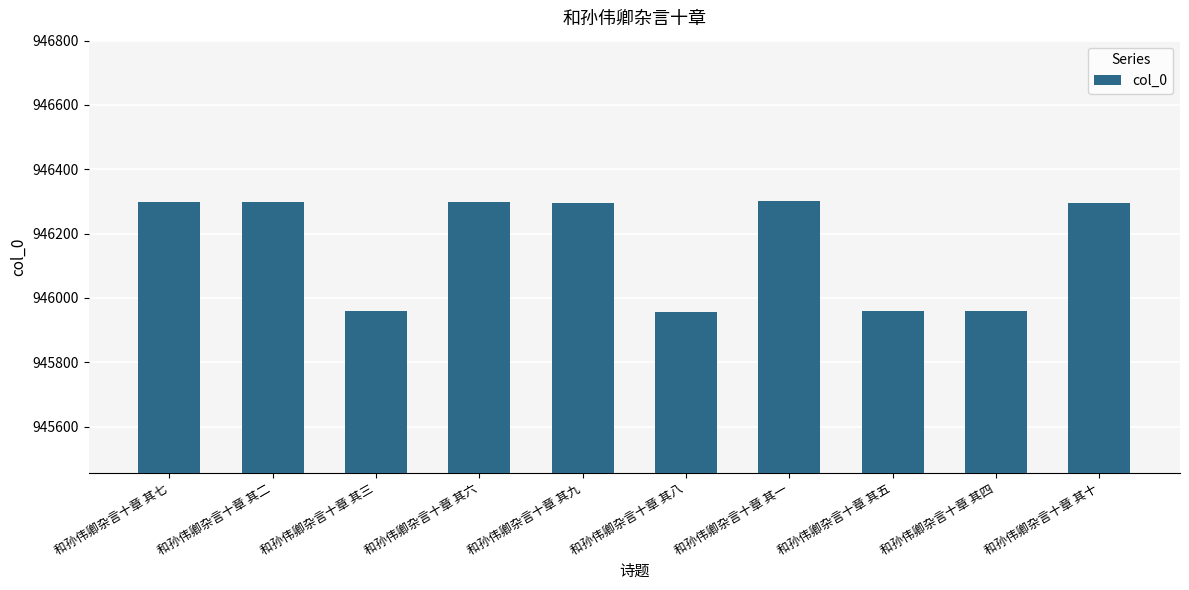

Are the bars grouped side by side (vs. stacked)?

No